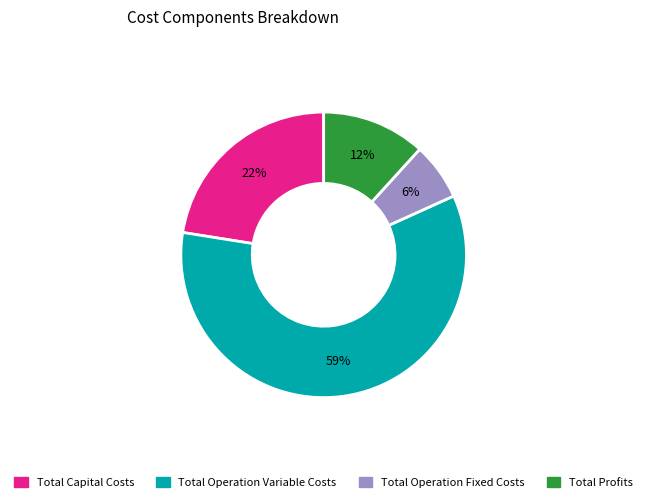

Count the number of slices in the pie.

4